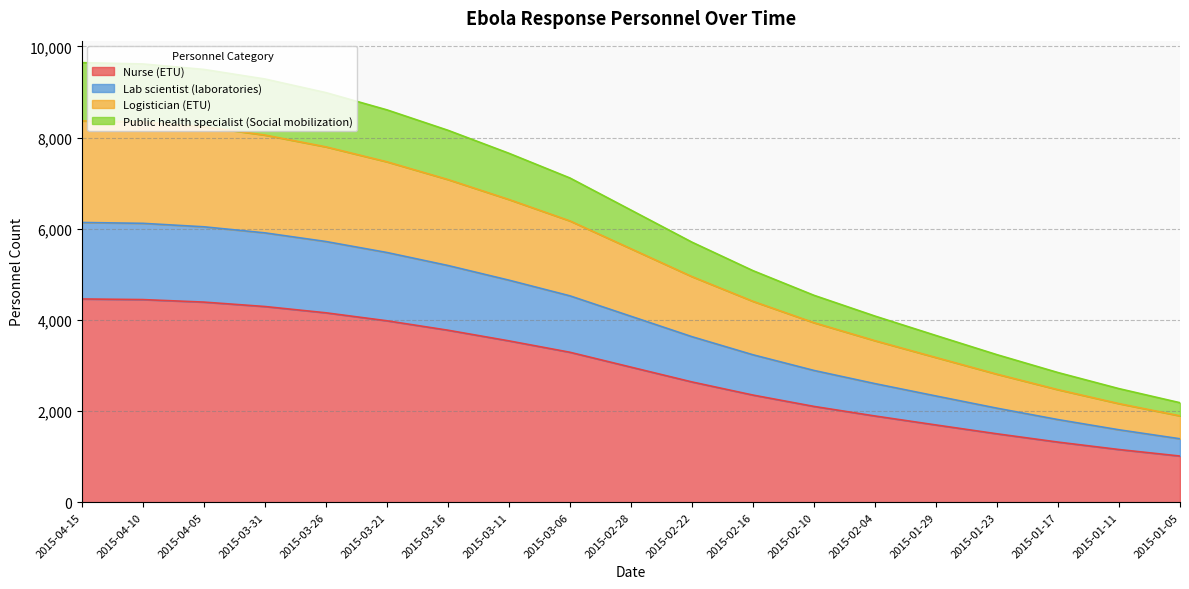

What is the label of the 8th point from the left?

2015-03-11